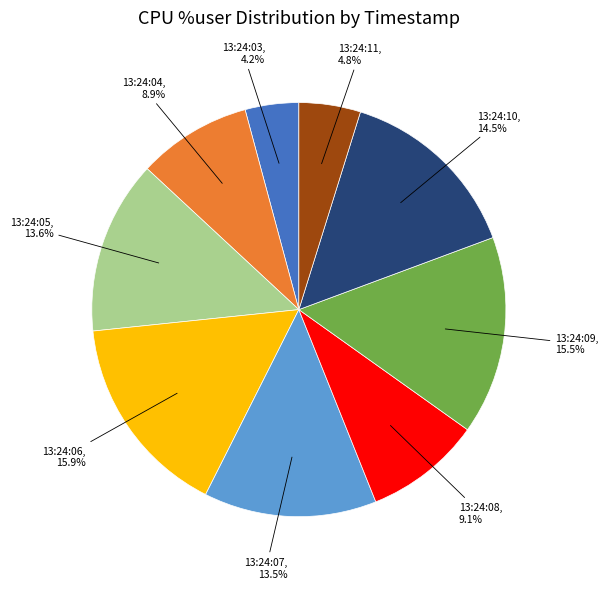

Does any single category account for the majority?

No